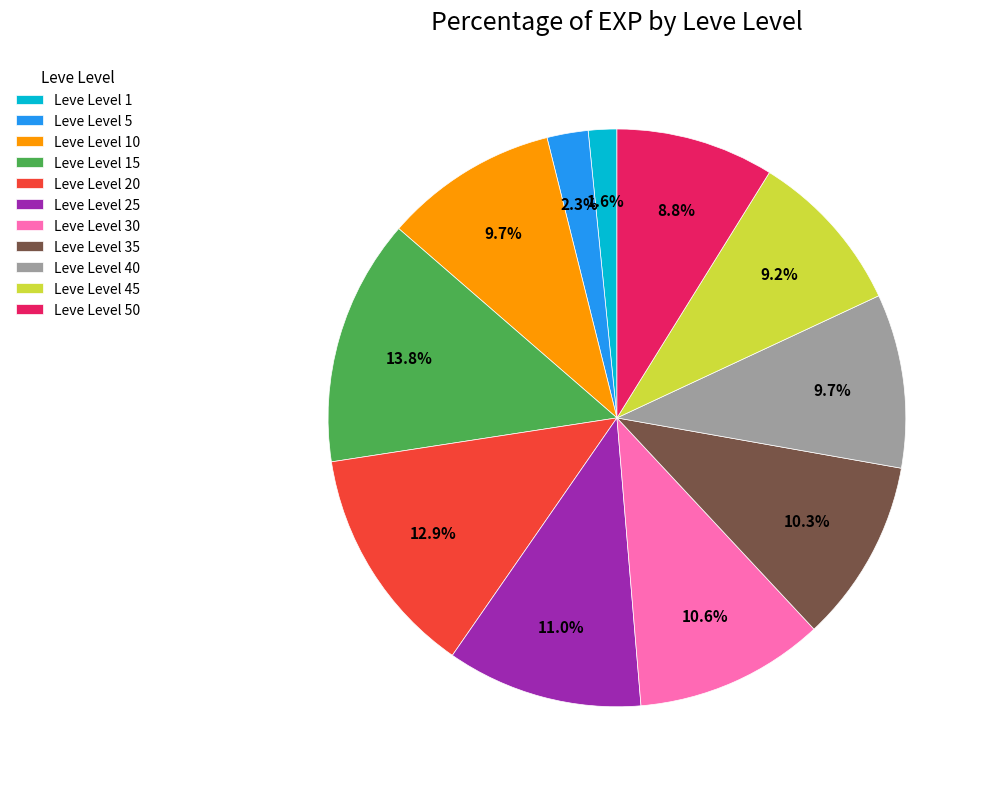

Between Leve Level 25 and Leve Level 20, which is larger?

Leve Level 20